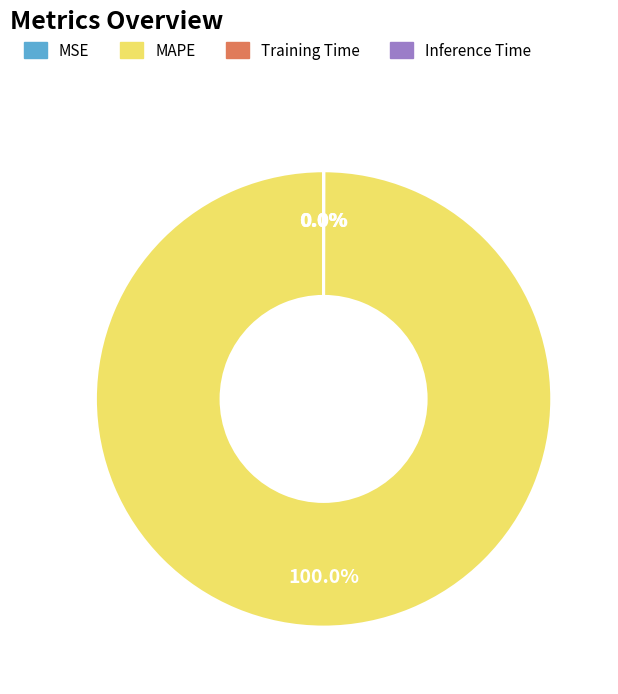

Is there a majority slice in this chart?

Yes